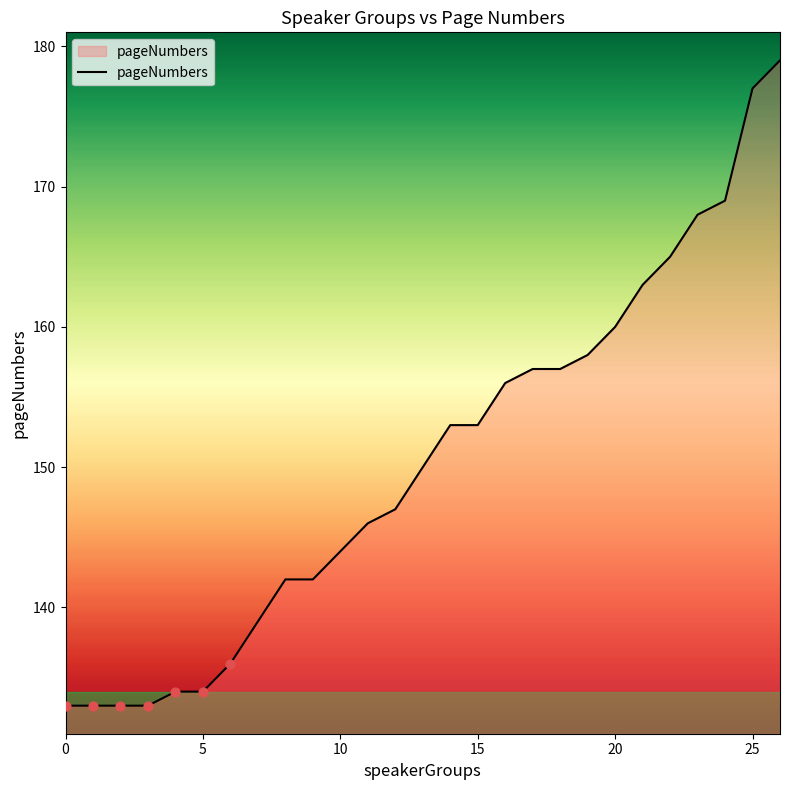

What is the difference between the maximum and minimum values?

46